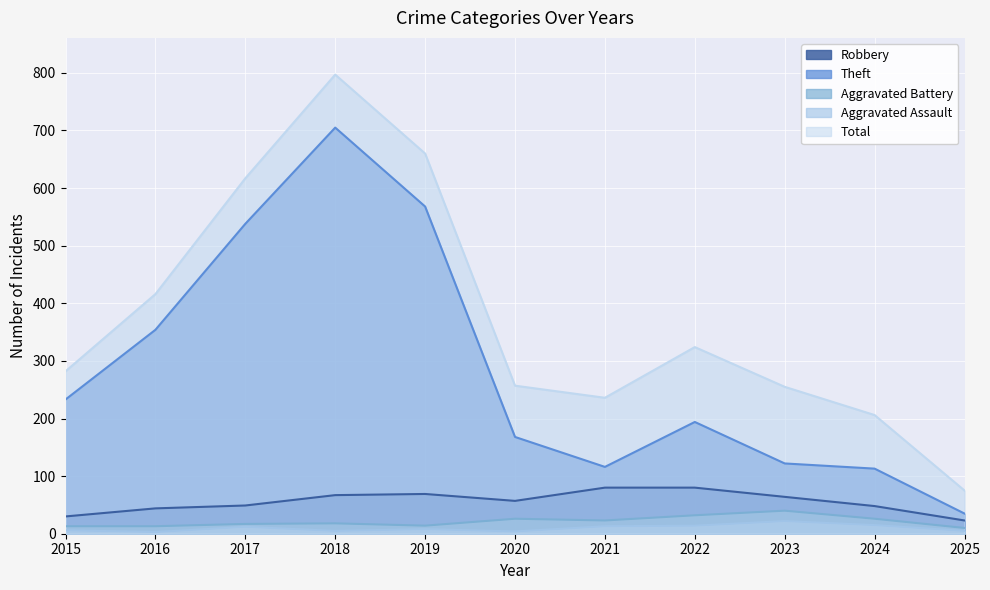

The value of Robbery at 2020 is 57. True or false?

True